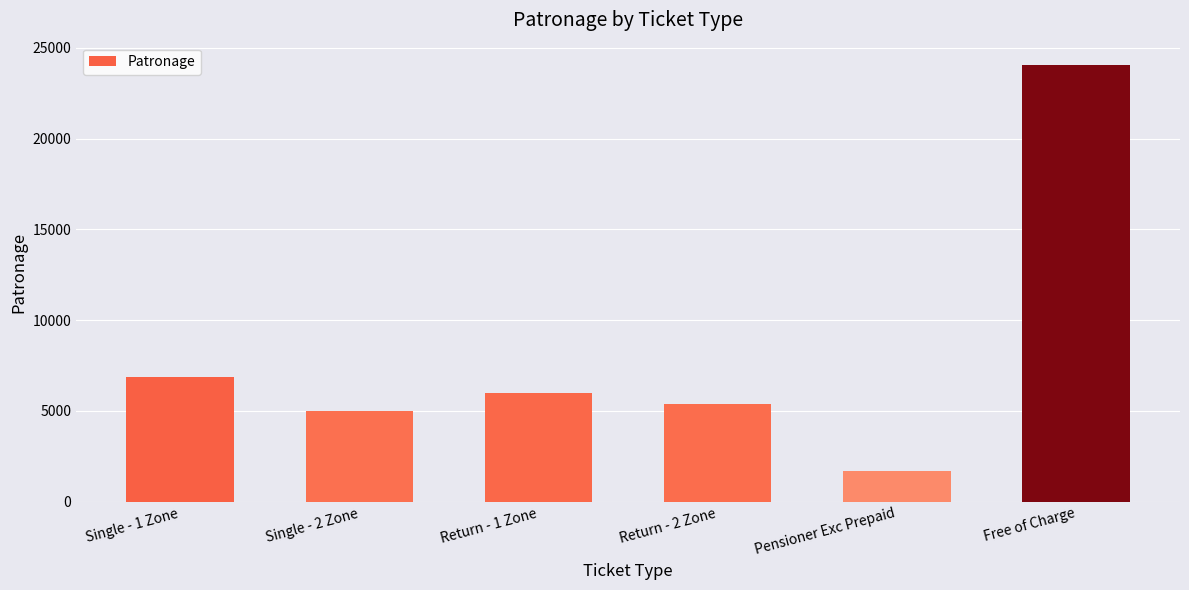

How many data points are less than 5992?

3